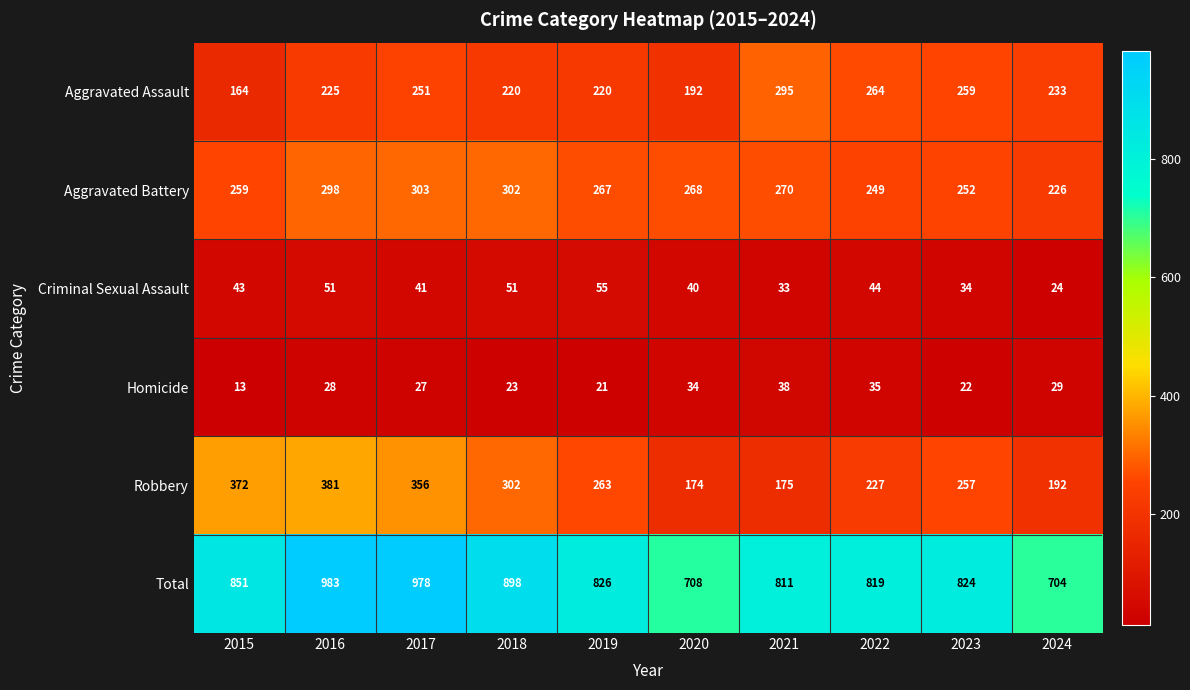

What is the spread (max minus min) of values at 2020?

674